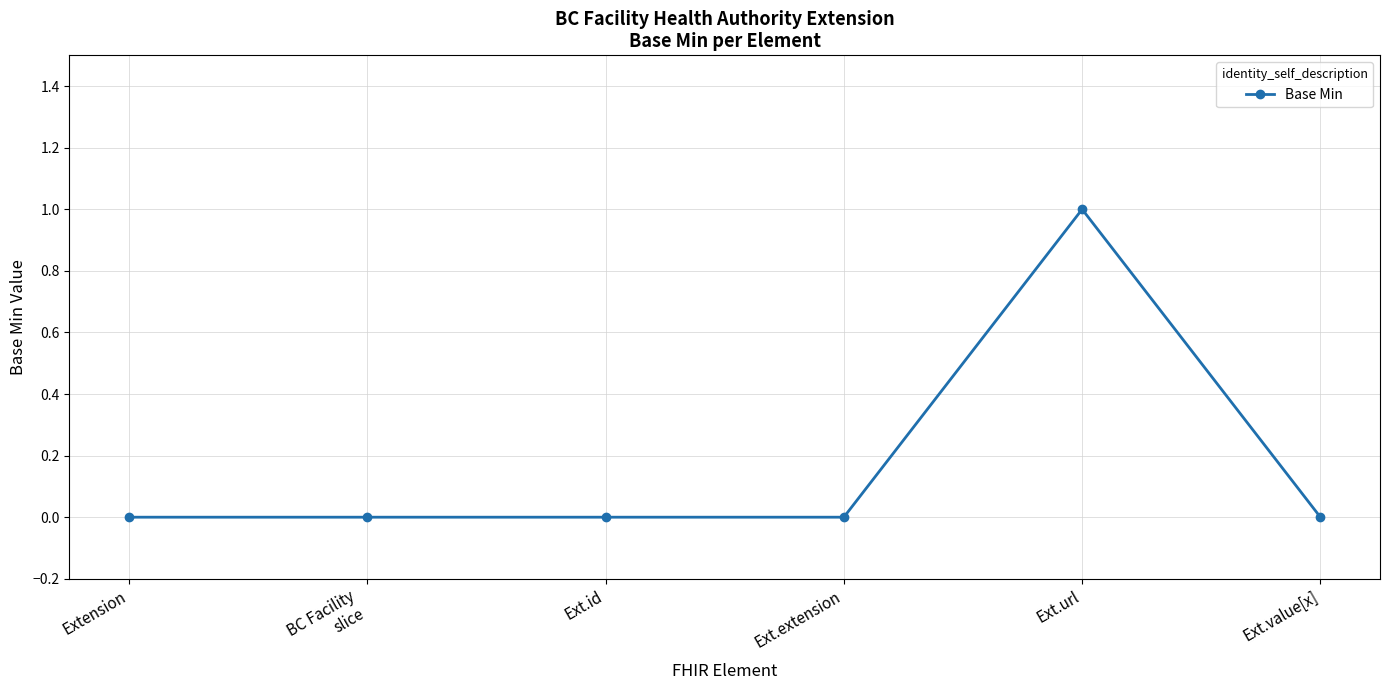

Reading left to right, transcribe all the data shown in this chart.

Extension=0	BC Facility
slice=0	Ext.id=0	Ext.extension=0	Ext.url=1	Ext.value[x]=0